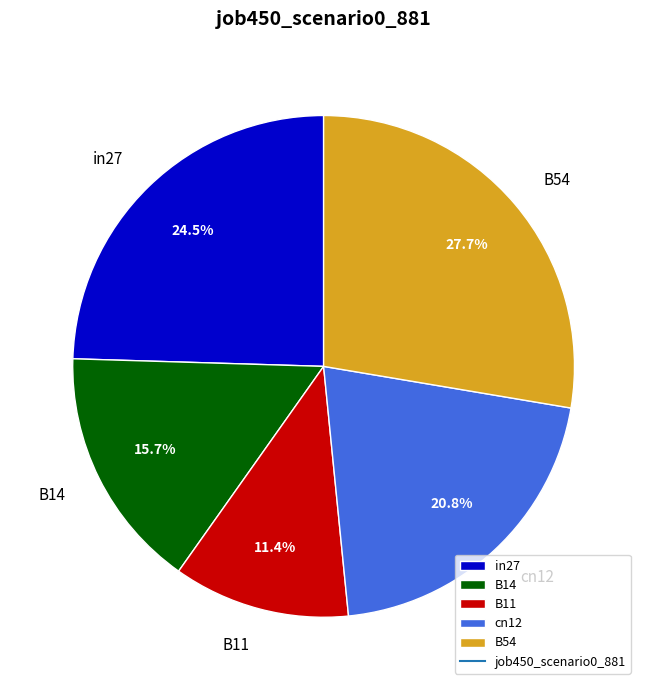

What percentage do in27 and B14 together represent?

40.2%